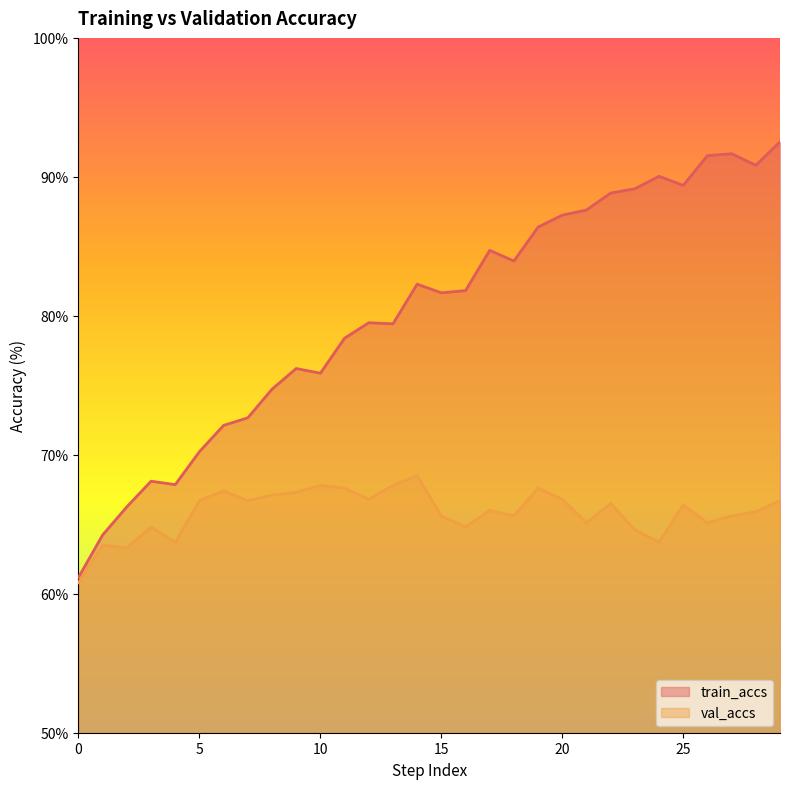

How many series are shown in this chart?

2